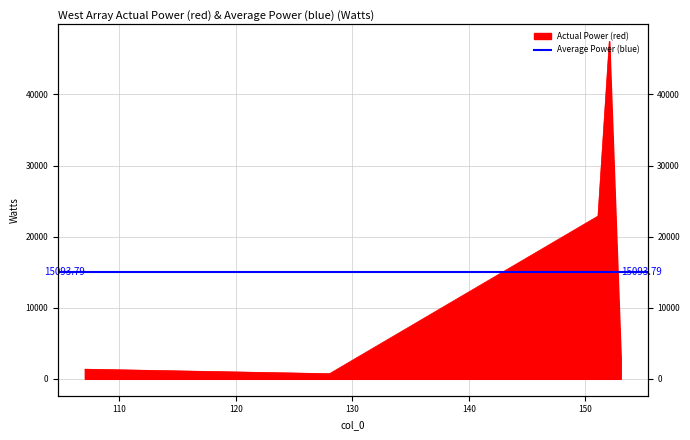

Reading right to left, what are all the values shown in this chart?

153.04071044921875=2999.1	152.05694580078125=47485.8	151.08641052246094=22897.6	128.0452117919922=725.9	107.04933166503906=1360.6